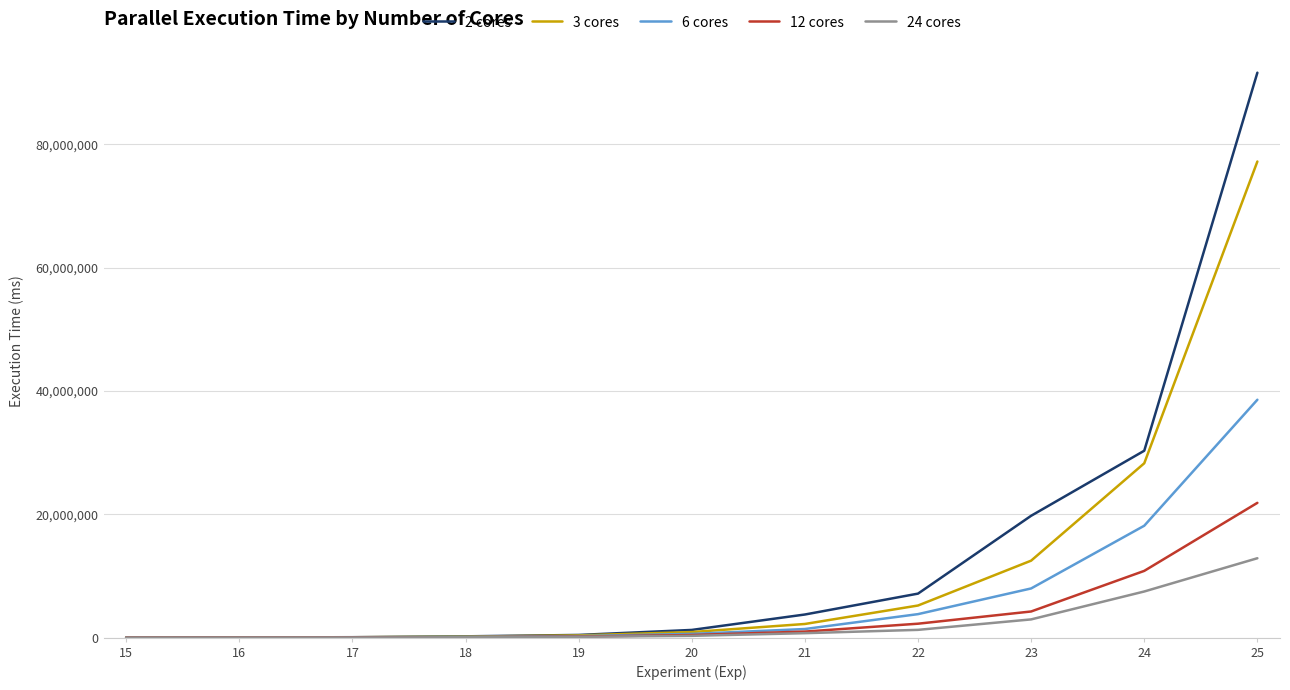

List the series in order of their peak value, highest first.

2 cores, 3 cores, 6 cores, 12 cores, 24 cores